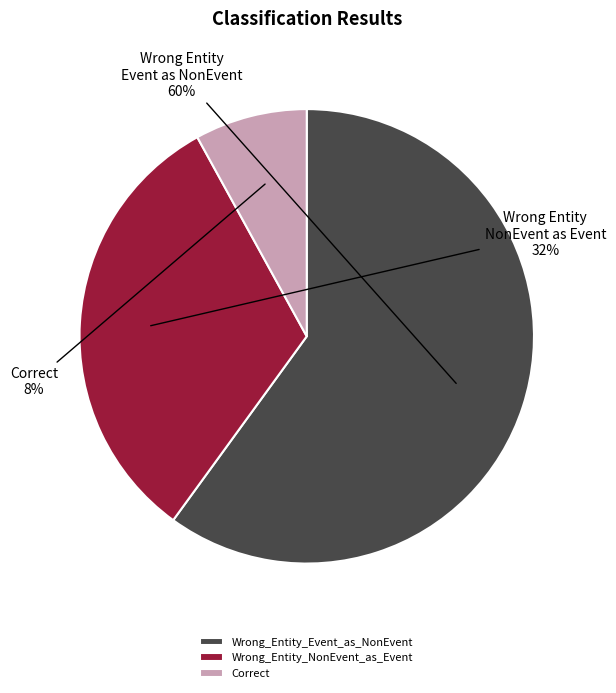

Is it true that Correct is 8% of the pie?

True